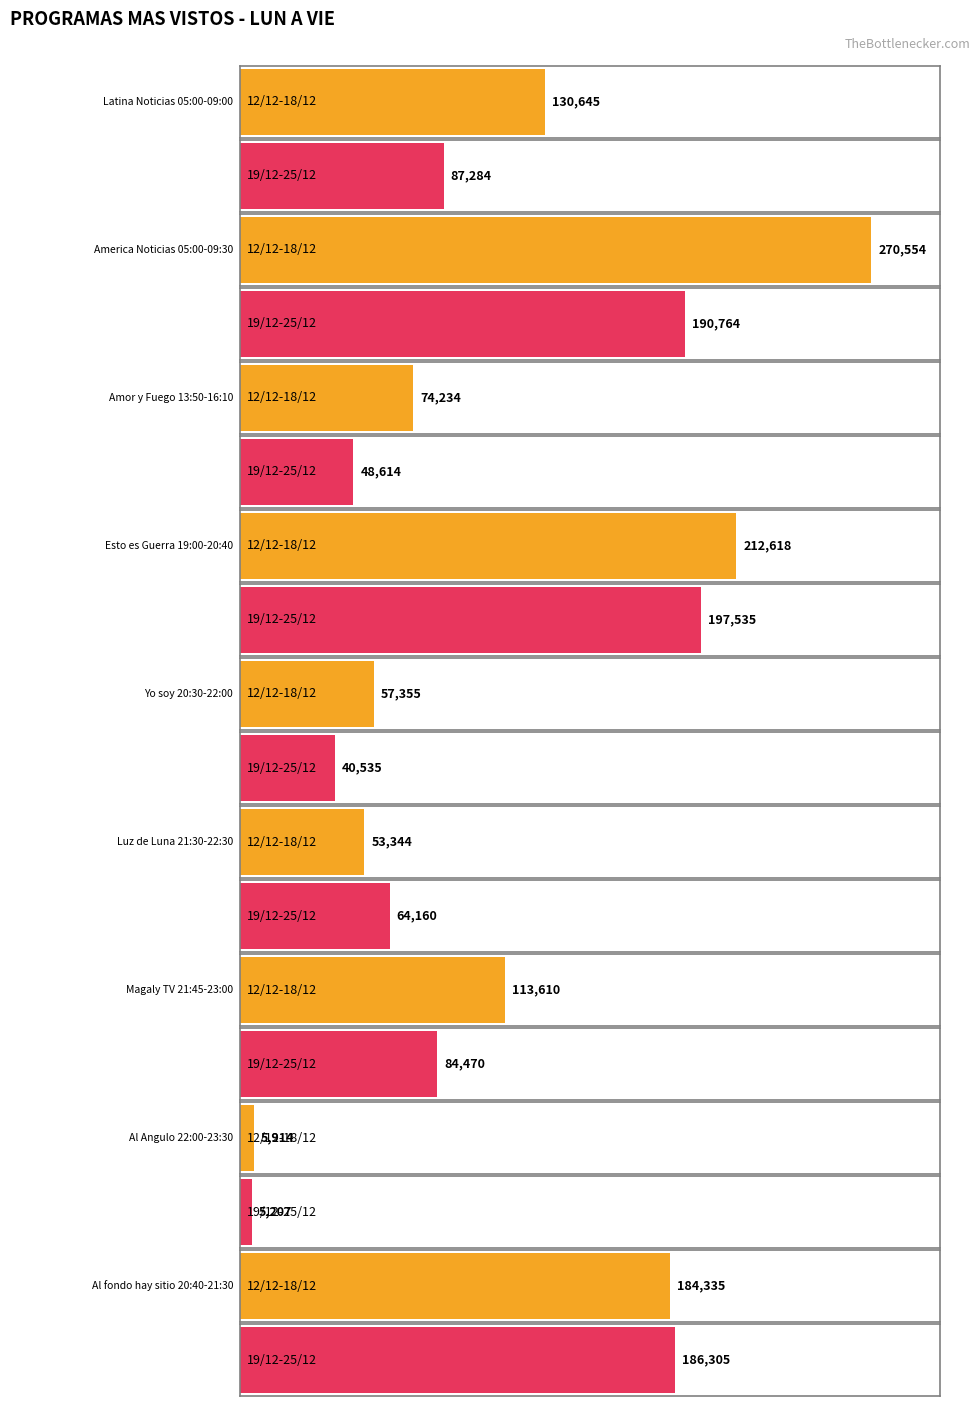

What is the sum of all 12/12-18/12 values?

1102608.1